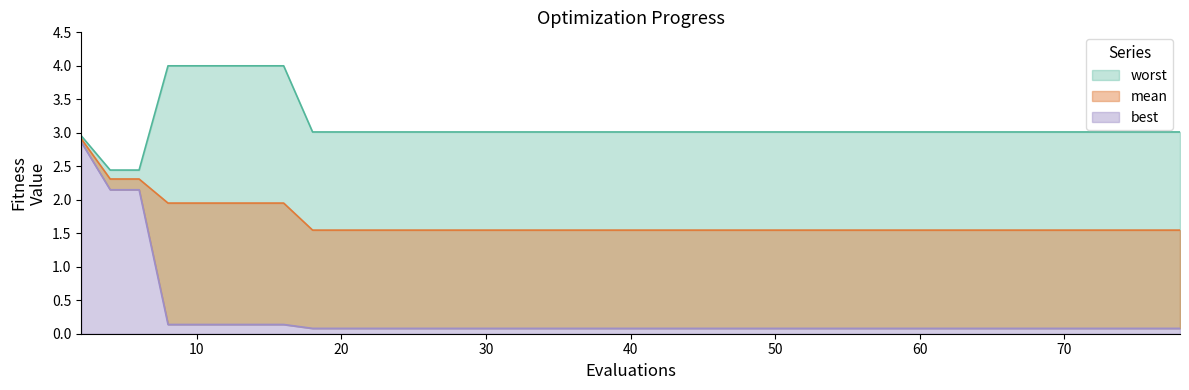

What is the minimum value shown in the chart?

0.1